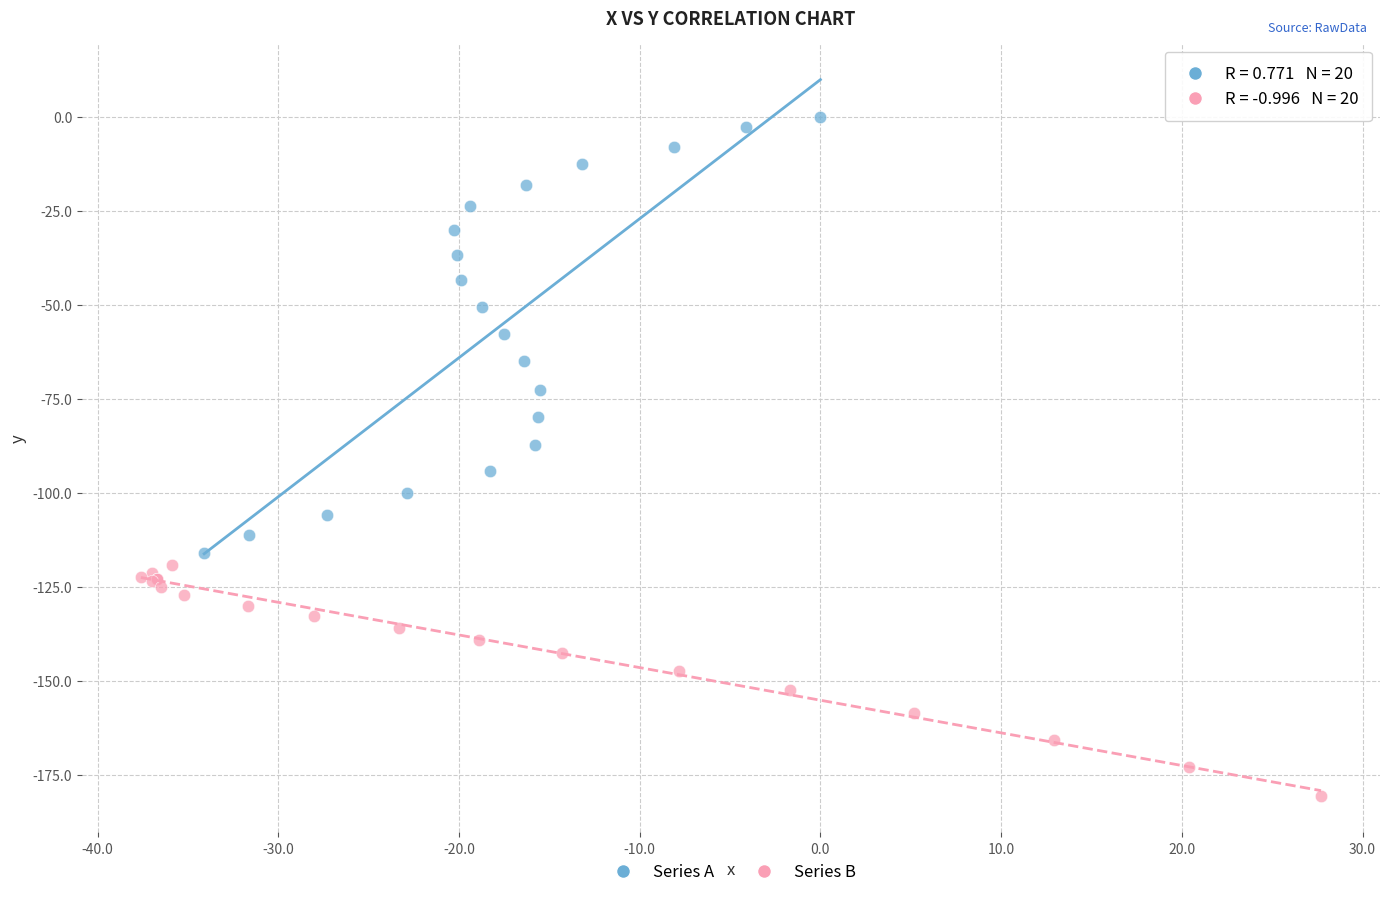

Which series has the largest Y range (max minus min)?

Series A